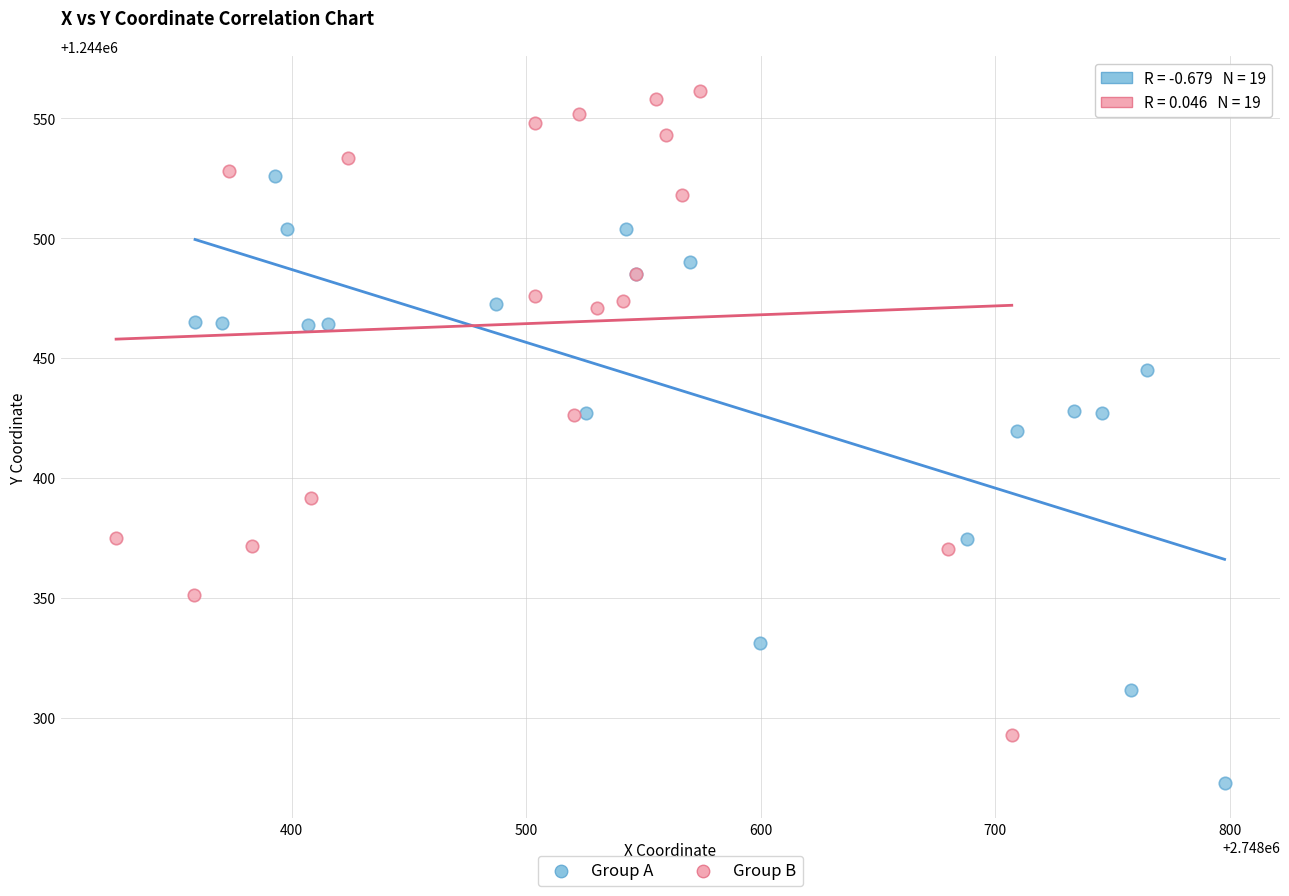

Which series reaches the maximum Y coordinate?

Group B